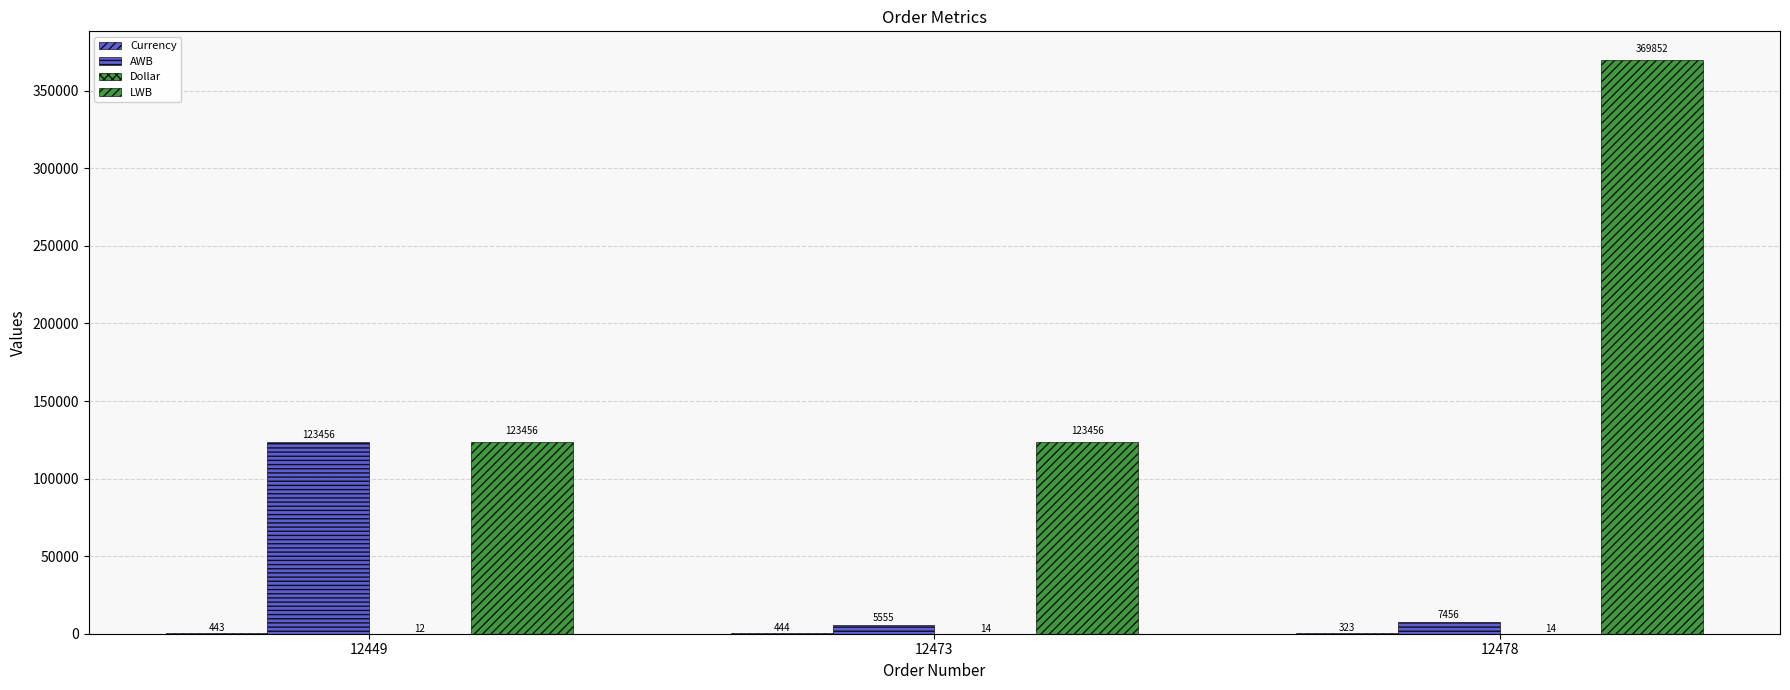

How many distinct data groups are displayed?

4